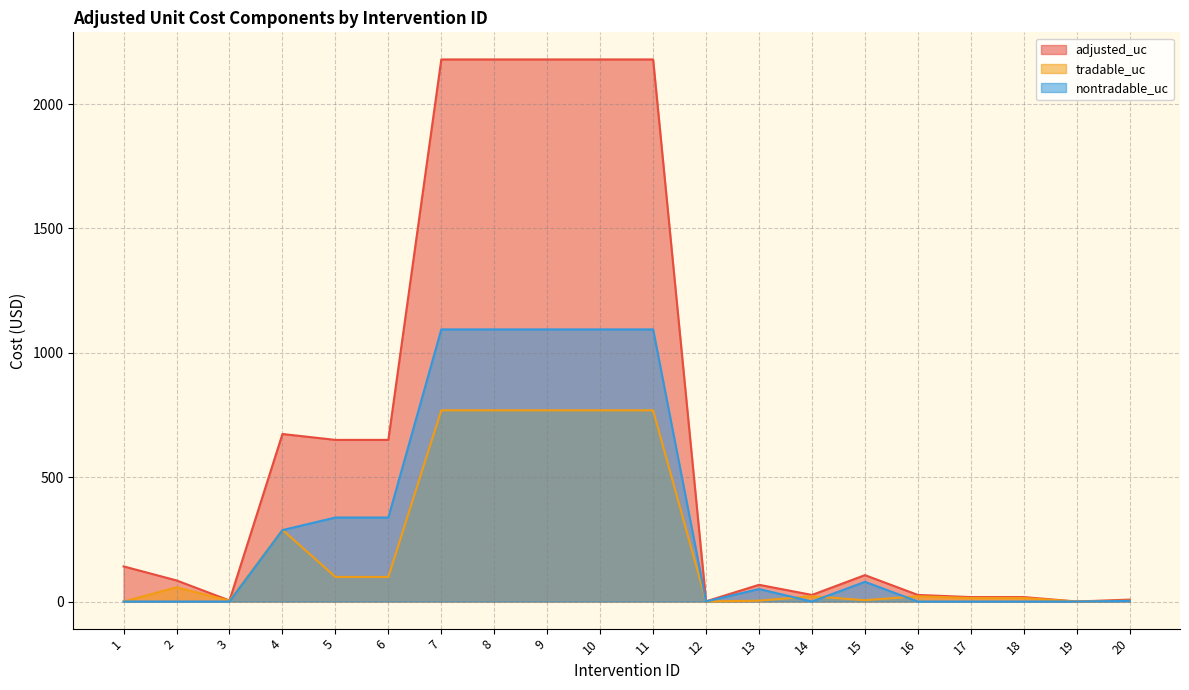

At which category is the sum across all series the highest?

7